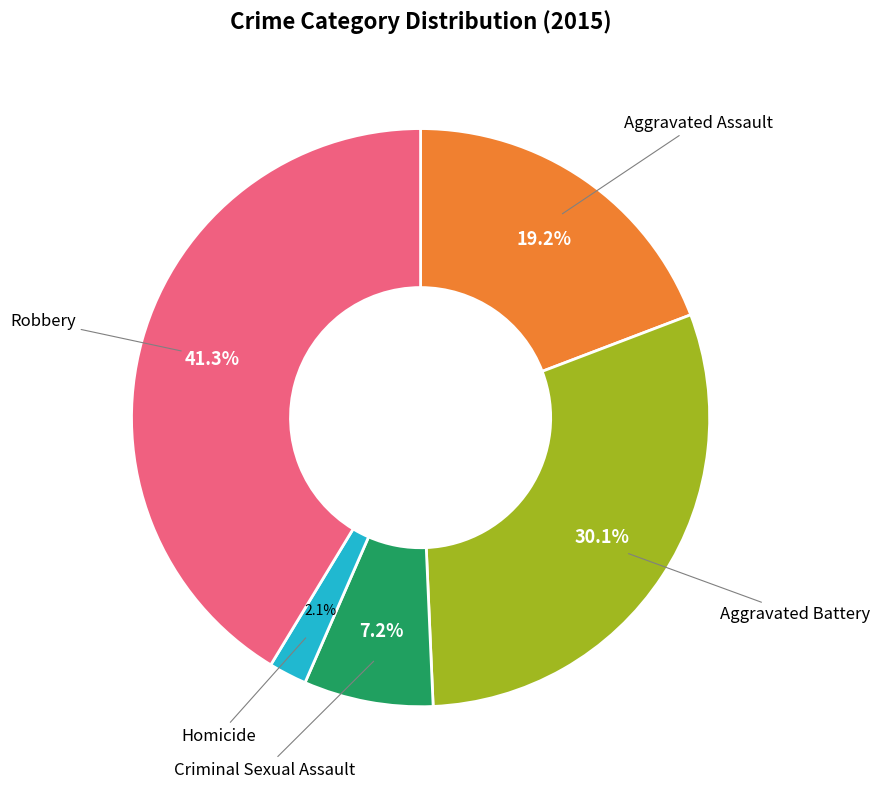

Is there a majority slice in this chart?

No